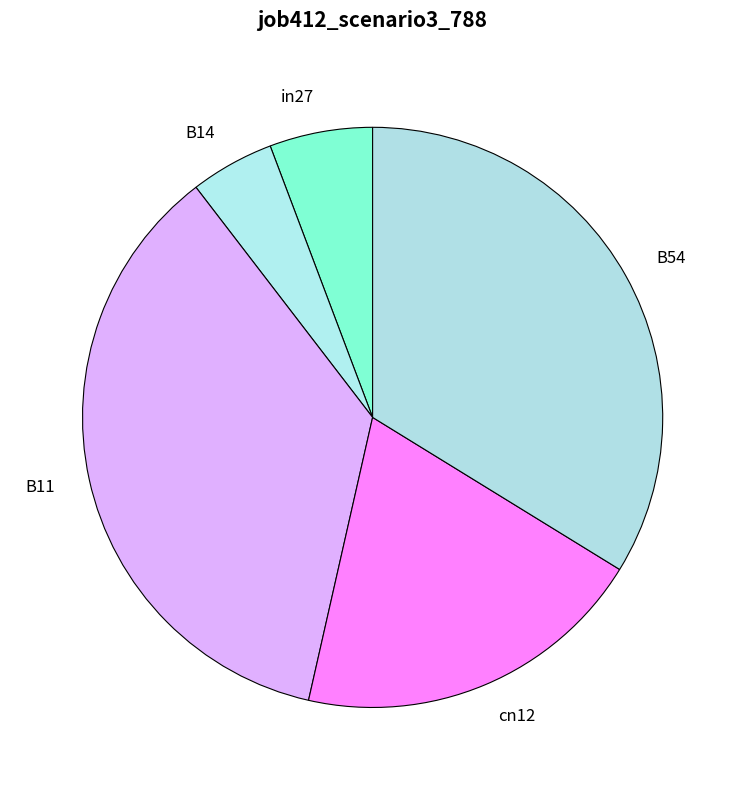

Do in27 and B14 together represent more than half of the pie?

No